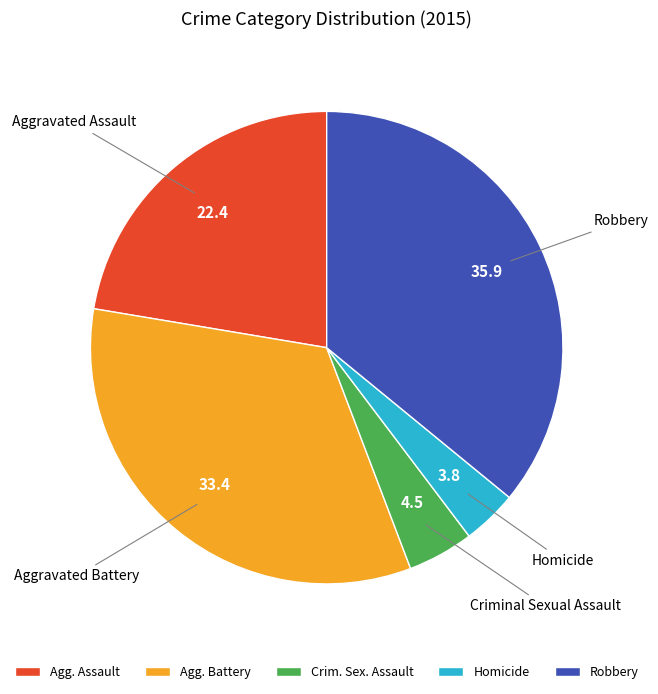

What is the ratio of the value at Agg. Battery to the value at Homicide?

8.9